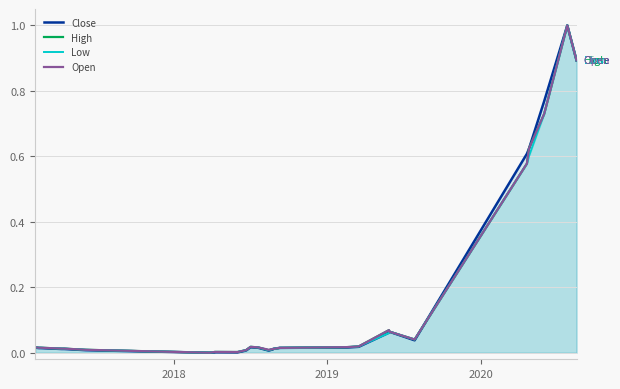

What is the maximum value for Low?

1.0